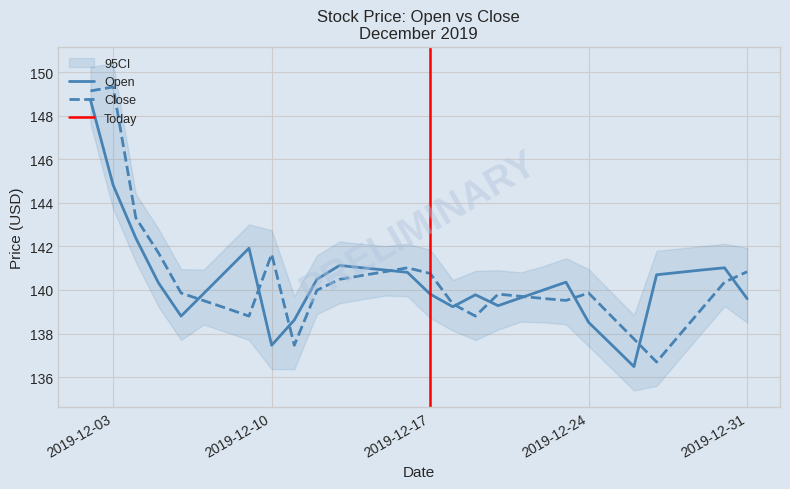

What are all the series names shown in the legend?

Open, Close